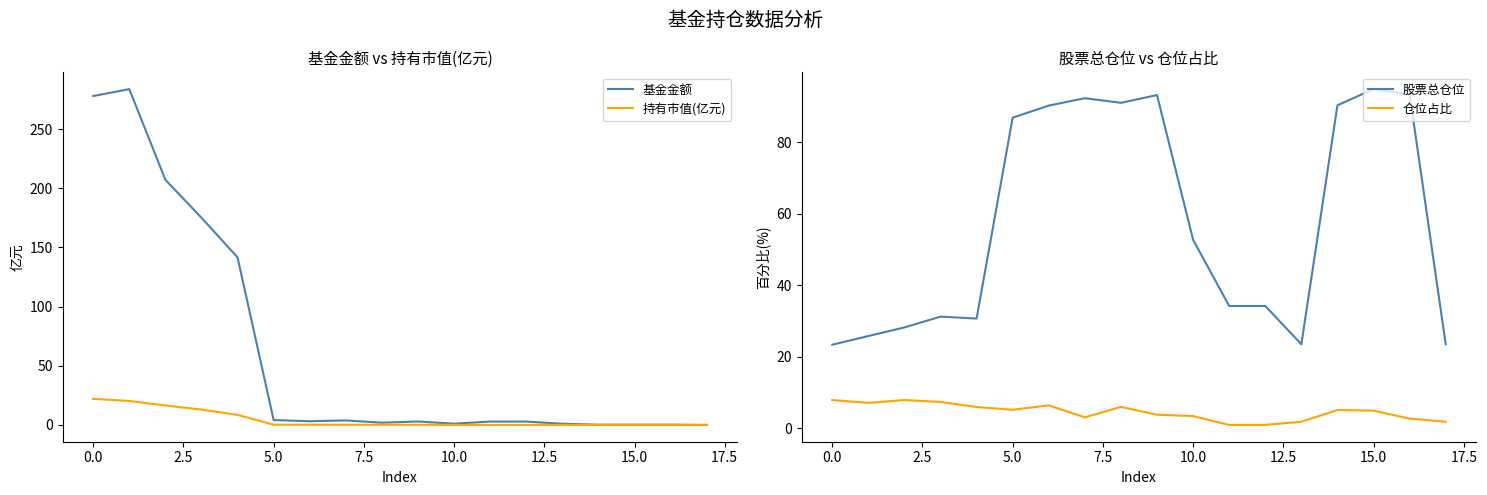

True or false: 基金金额 has a value of 0.1 at 16.

False